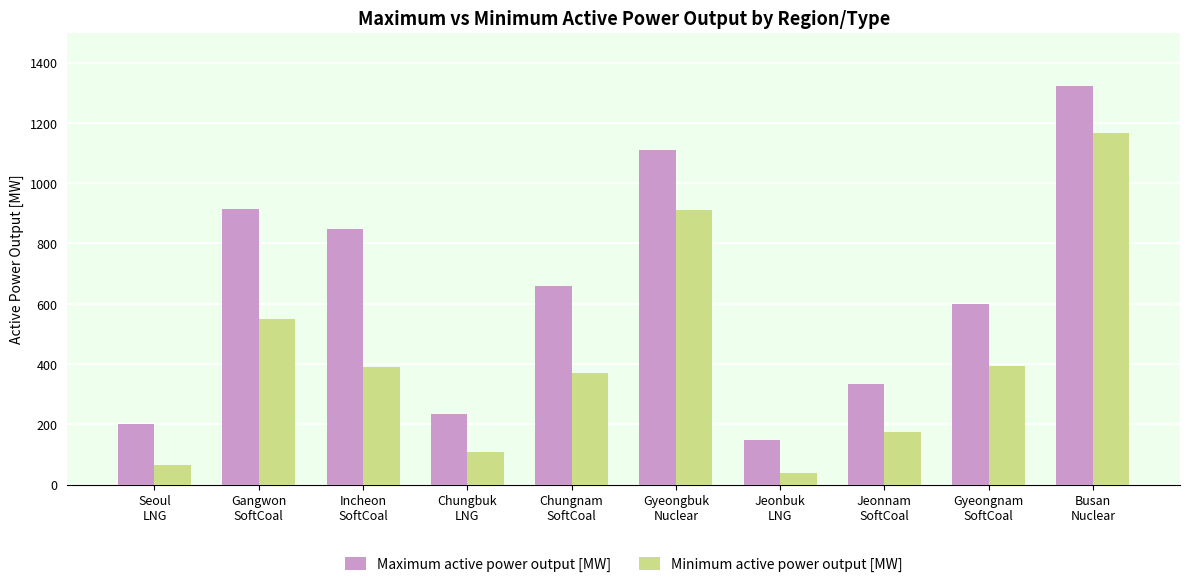

Which category has the lowest value in the Minimum active power output [MW] series?

Jeonbuk
LNG